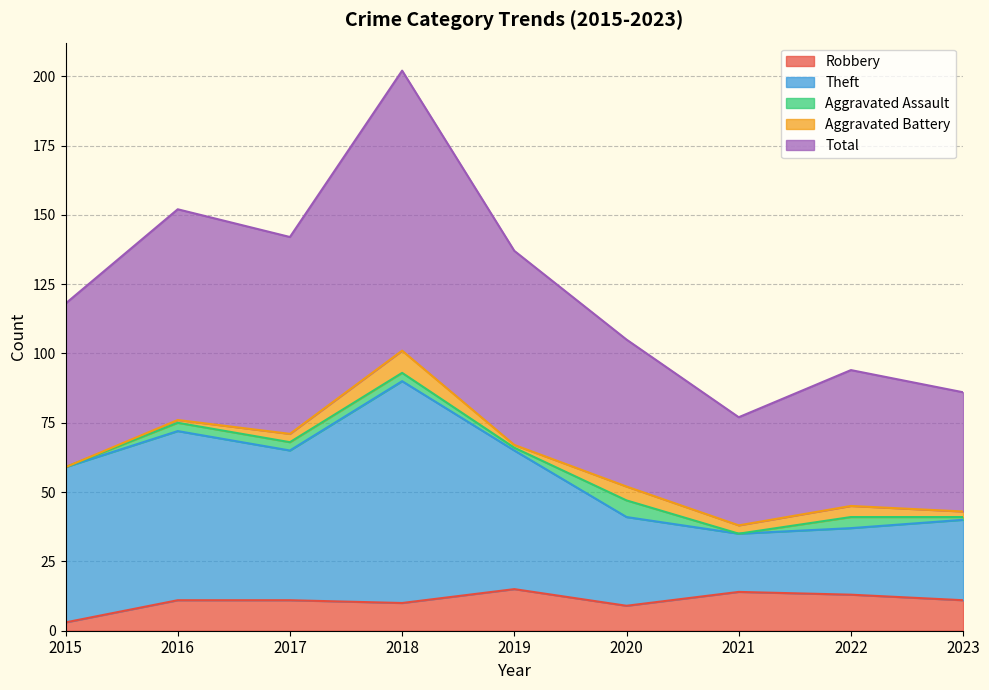

At which label does Robbery reach its minimum?

2015